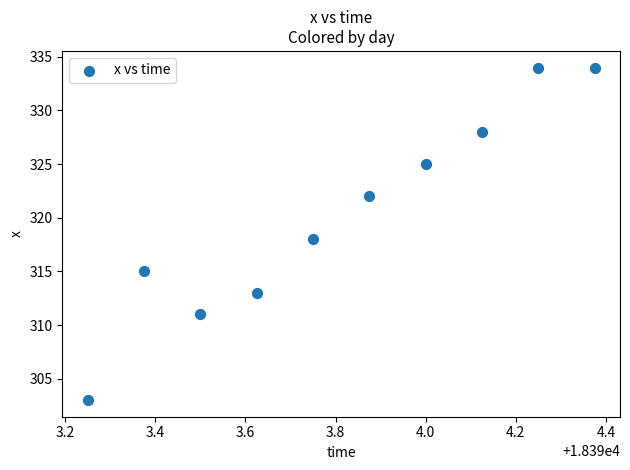

What is the average Y value?

320